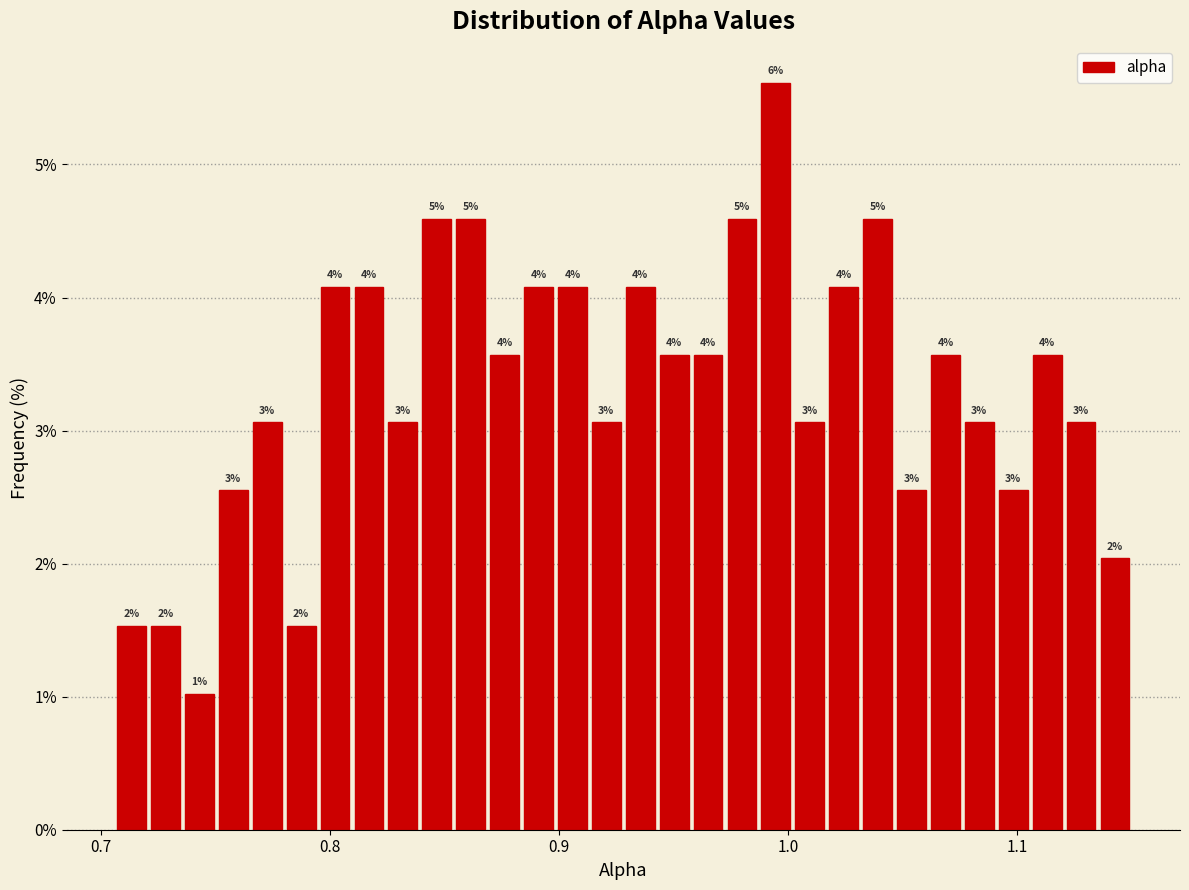

Read against the x-axis, roughly where is the centre of the tallest bar?

0.99